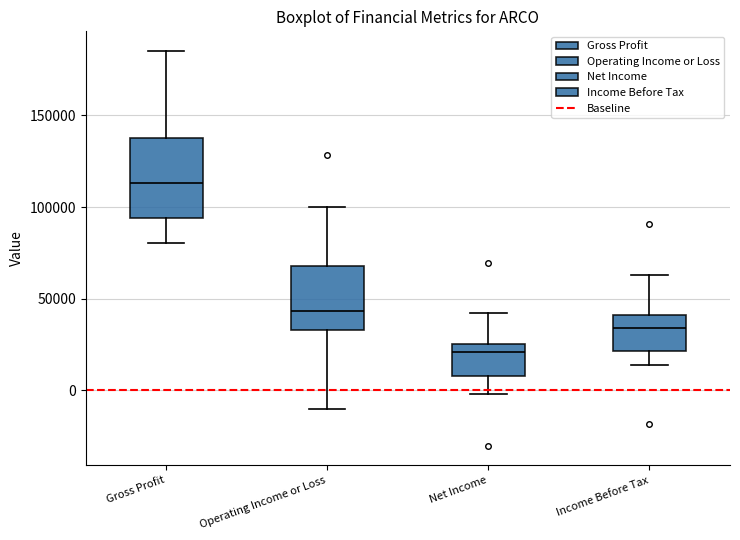

Which box's median line is the lowest?

Net Income